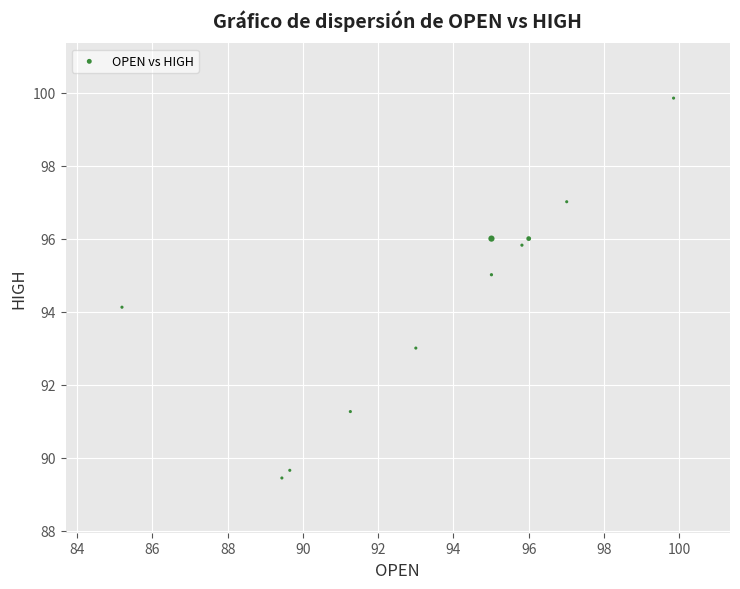

What is the average X value?

93.4